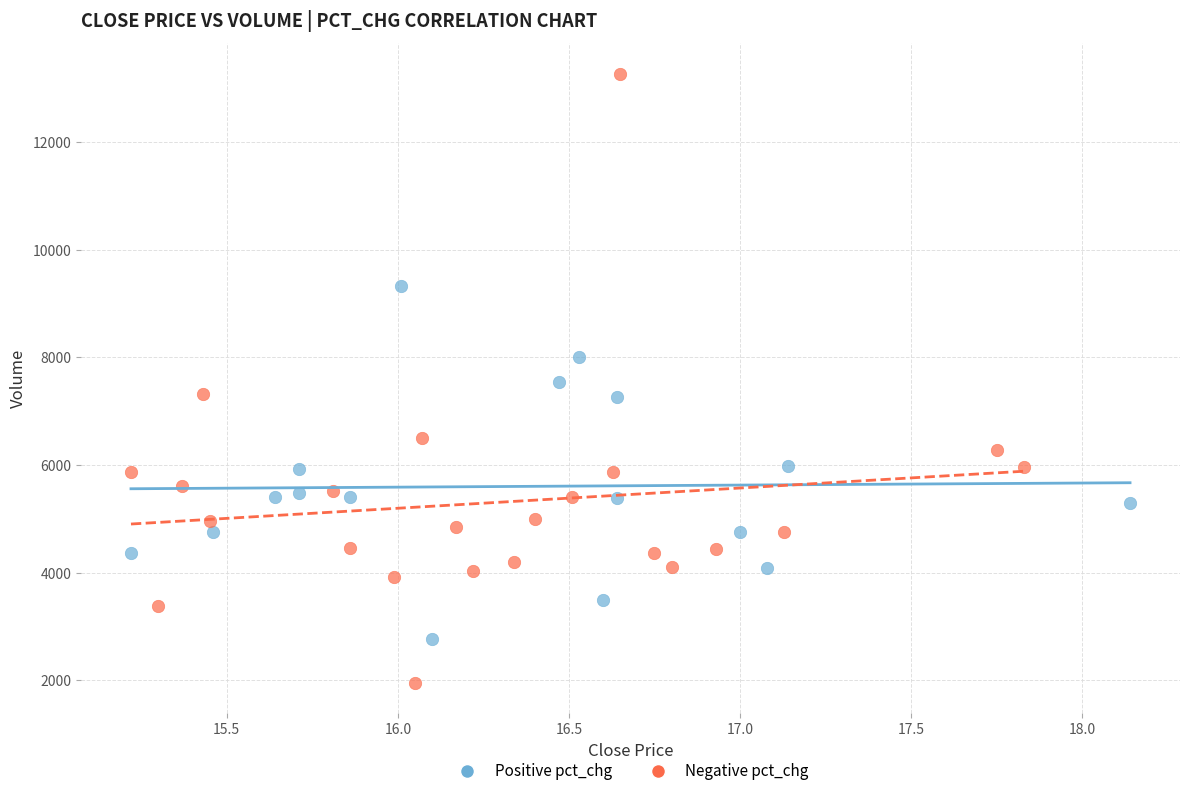

What are all the series names shown in the legend?

Positive pct_chg, Negative pct_chg